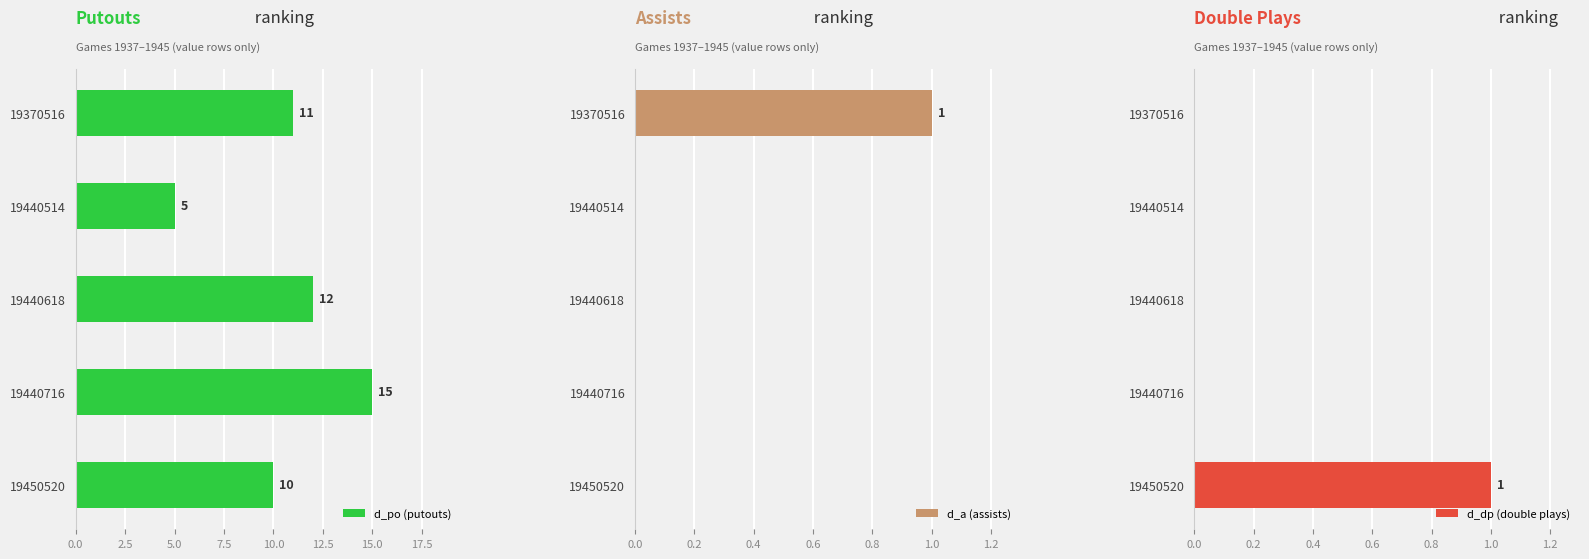

The d_a (assists) series shows 0 at 19440716. True or false?

True